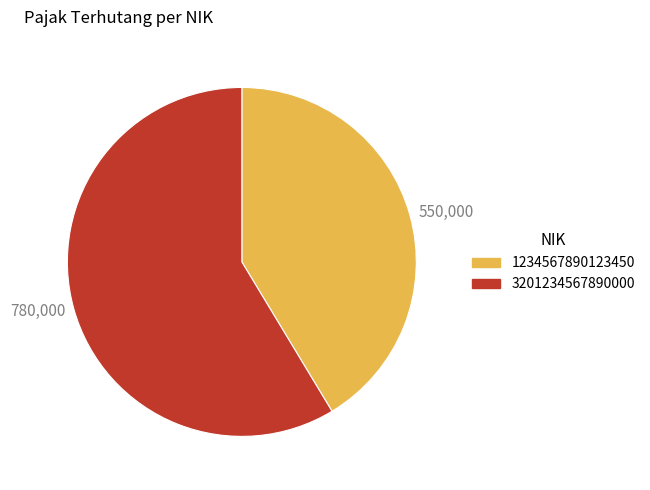

True or false: 3201234567890000 accounts for 53% of the total.

False